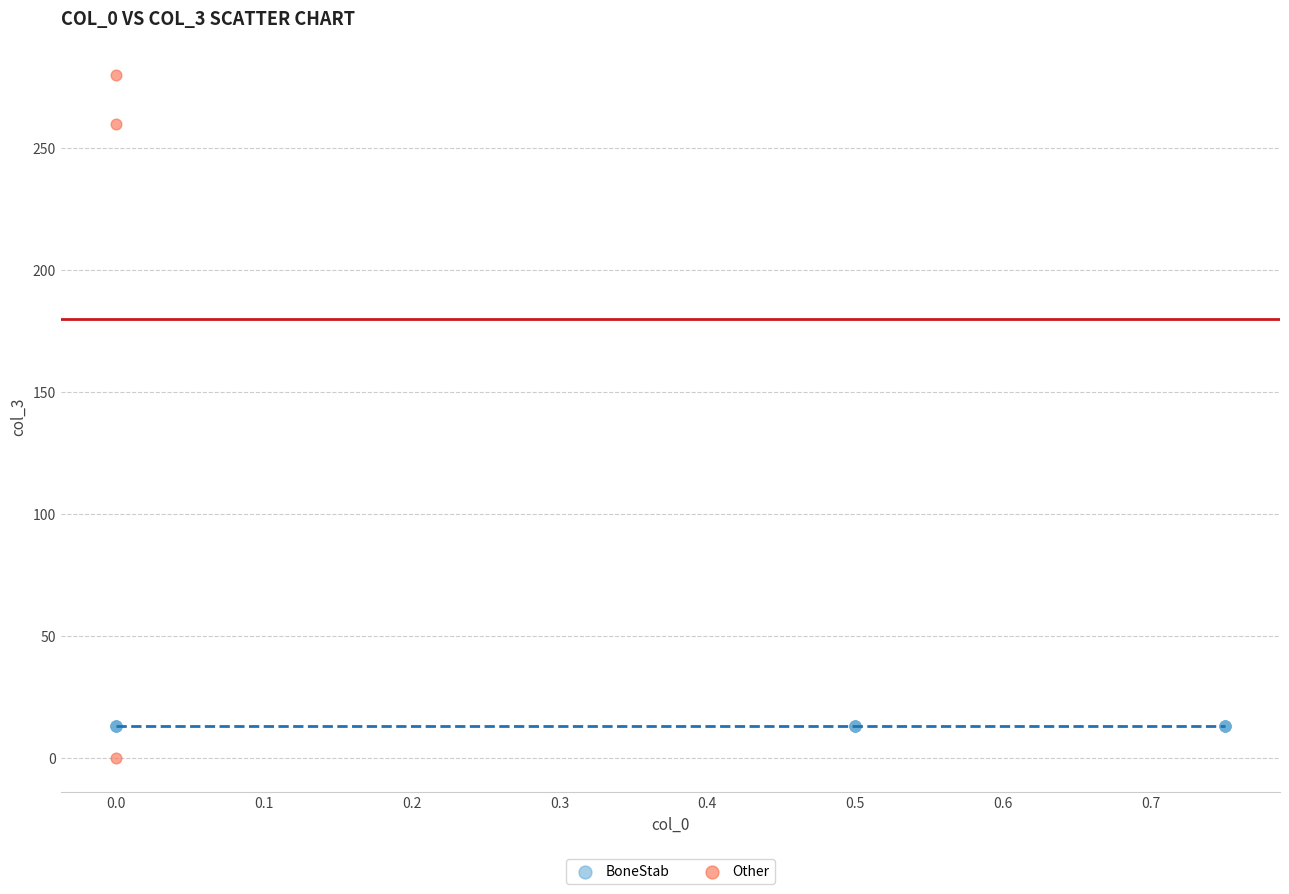

Which series reaches the minimum Y coordinate?

Other